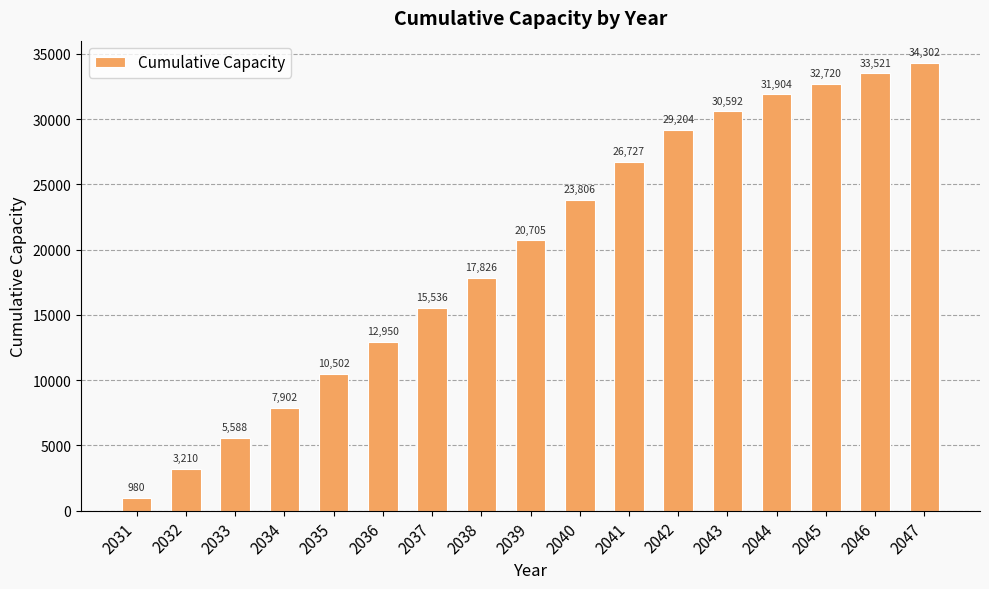

At which label is the value closest to 17640?

2038